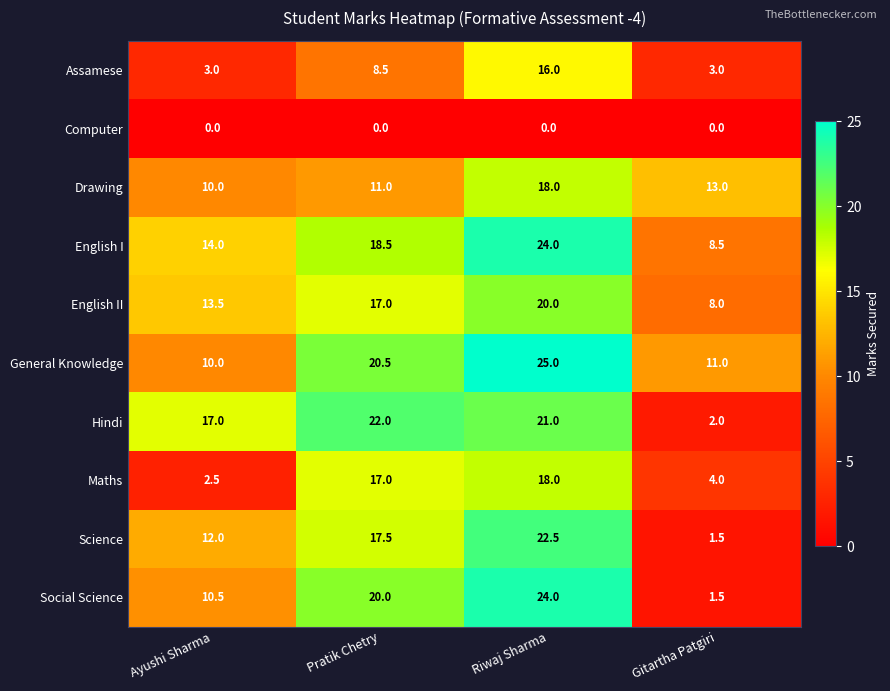

How many data points in Maths are less than 17?

2